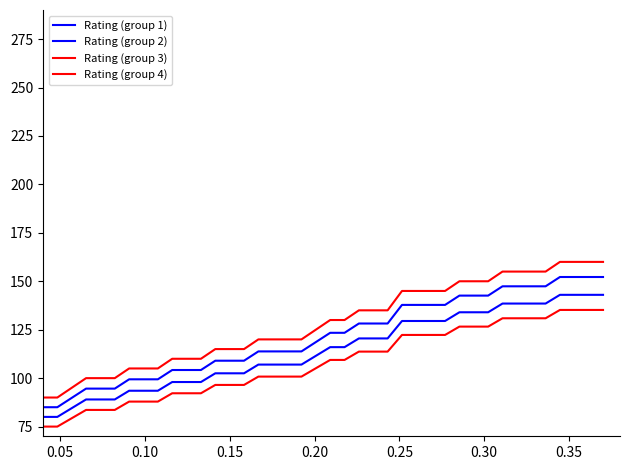

Does the chart display data point markers on the line(s)?

No